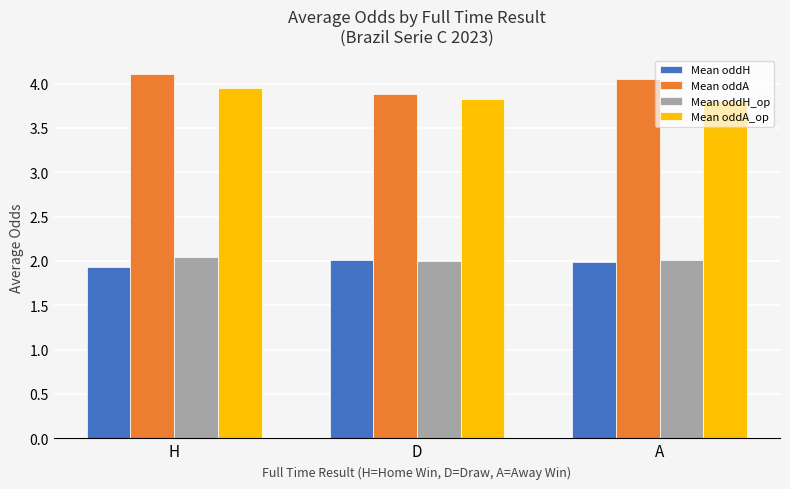

Between H and A, which series saw the biggest shift?

Mean oddA_op